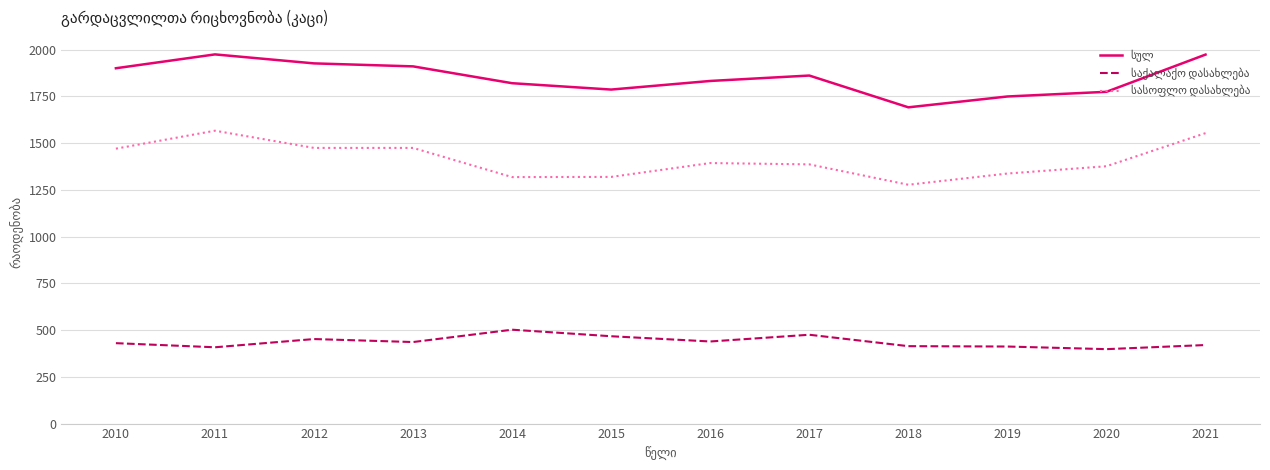

What is the smallest value displayed?

398